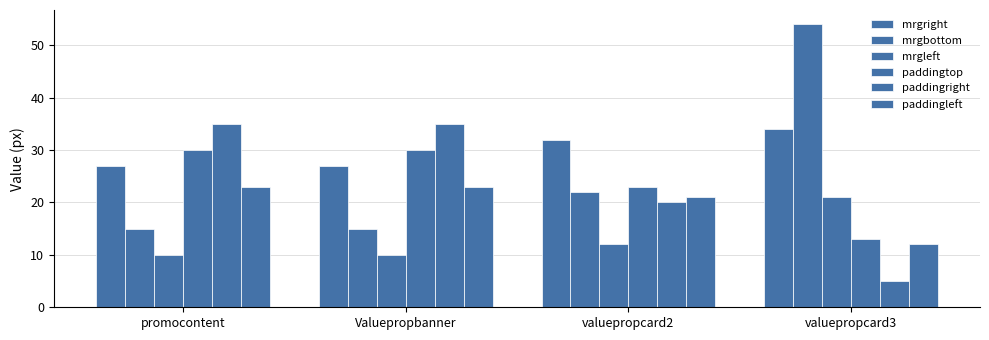

How many series are shown in this chart?

6